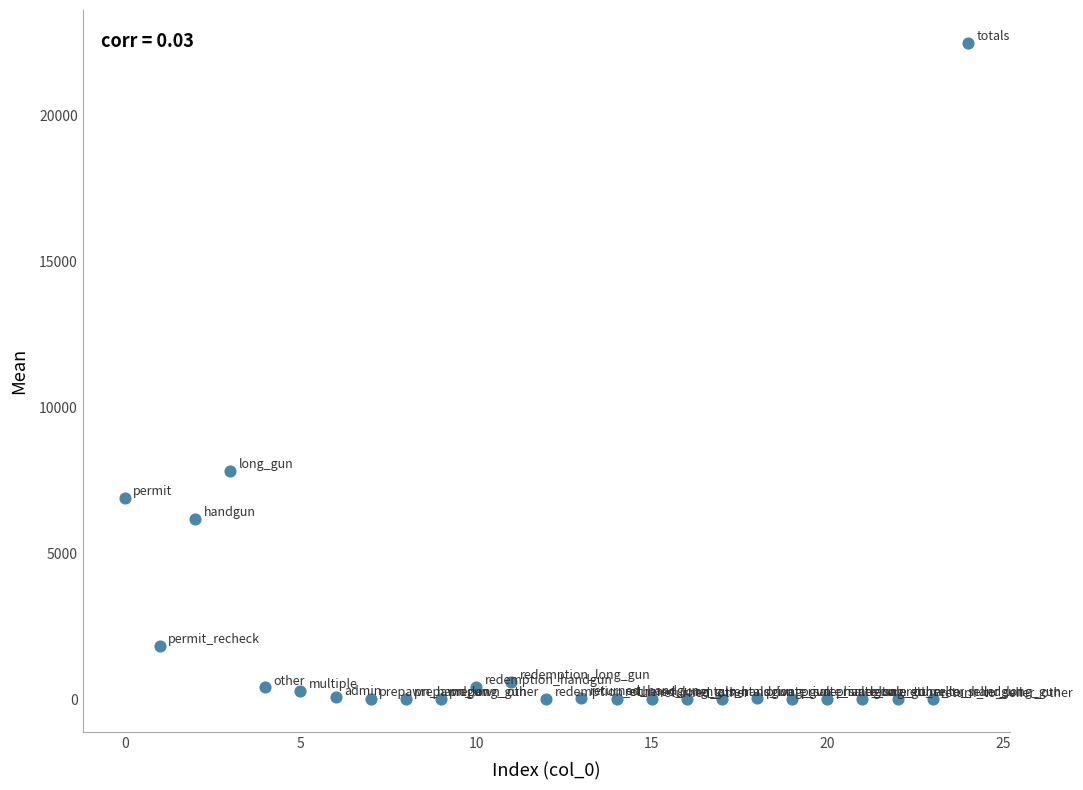

What Y value in the scatter plot is closest to 11237?

7806.9